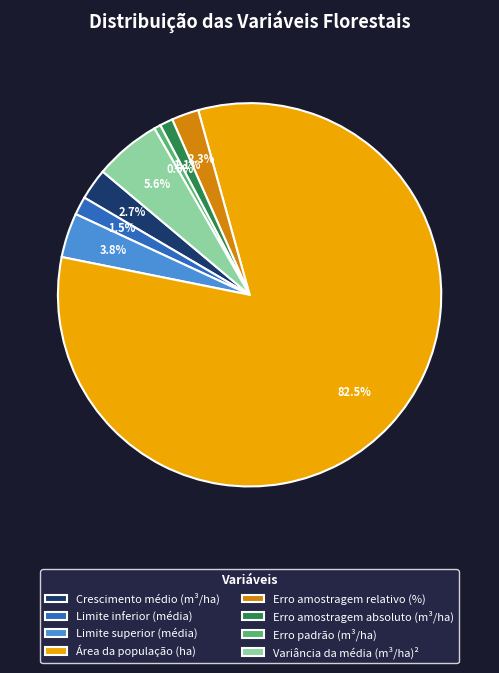

Do Erro padrão (m³/ha) and Erro amostragem absoluto (m³/ha) together represent more than half of the pie?

No